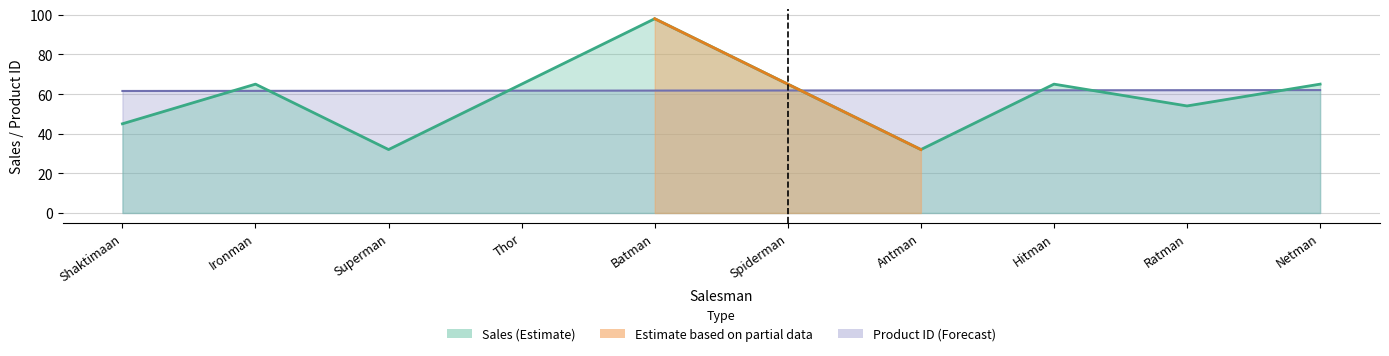

At Batman, list the series in order from largest to smallest.

Sales, Product ID